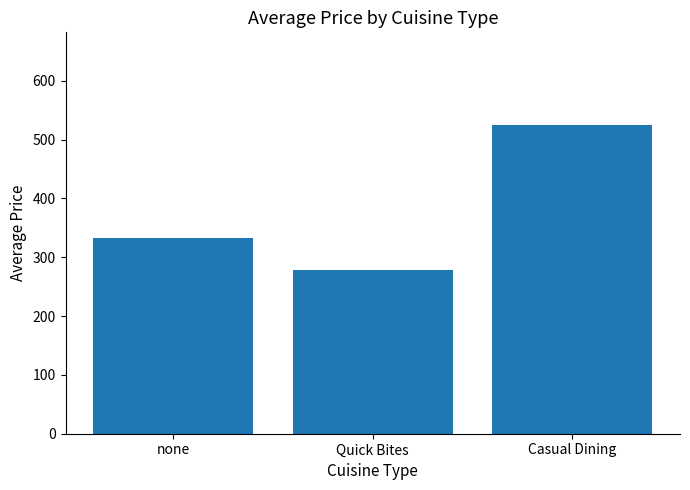

At which label is the value closest to 401?

none